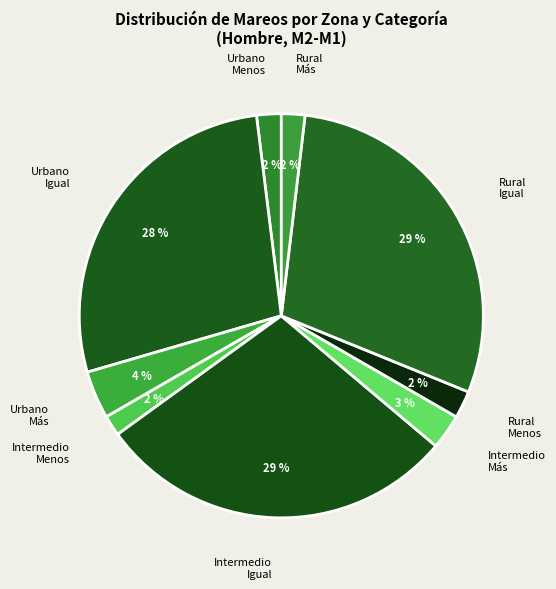

Which has a higher value, Urbano Igual or Rural Más?

Urbano Igual